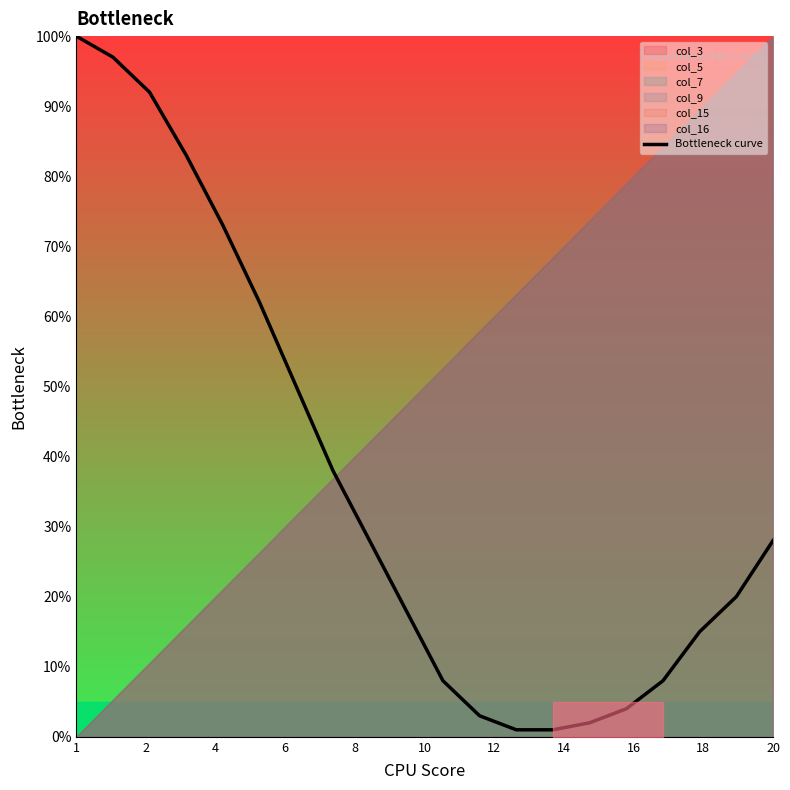

Where does the data first go above 28?

1